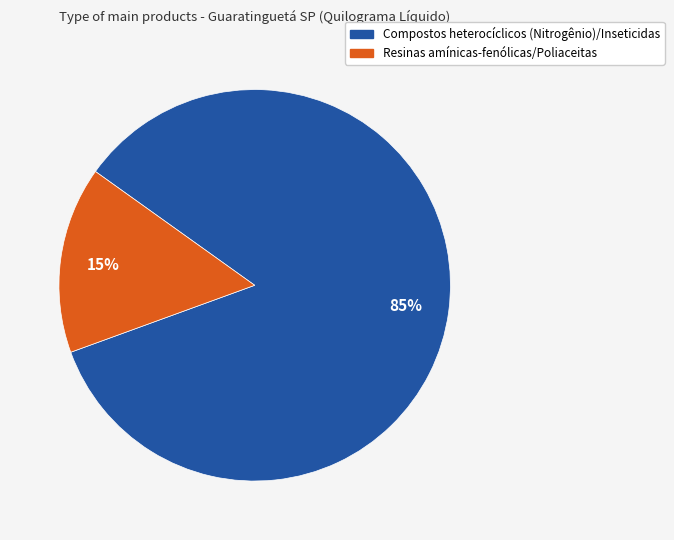

Does any single category account for the majority?

Yes